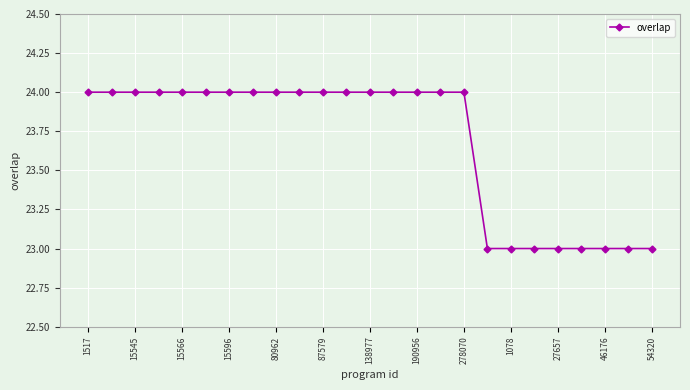

How many values are between 23 and 24?

25